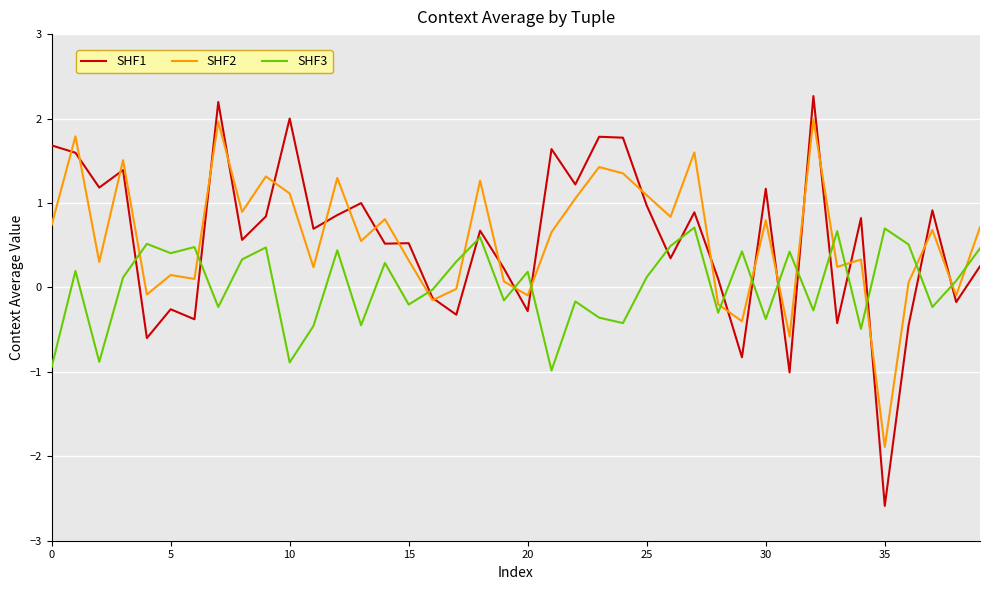

How many intersections are there between SHF2 and SHF1?

25